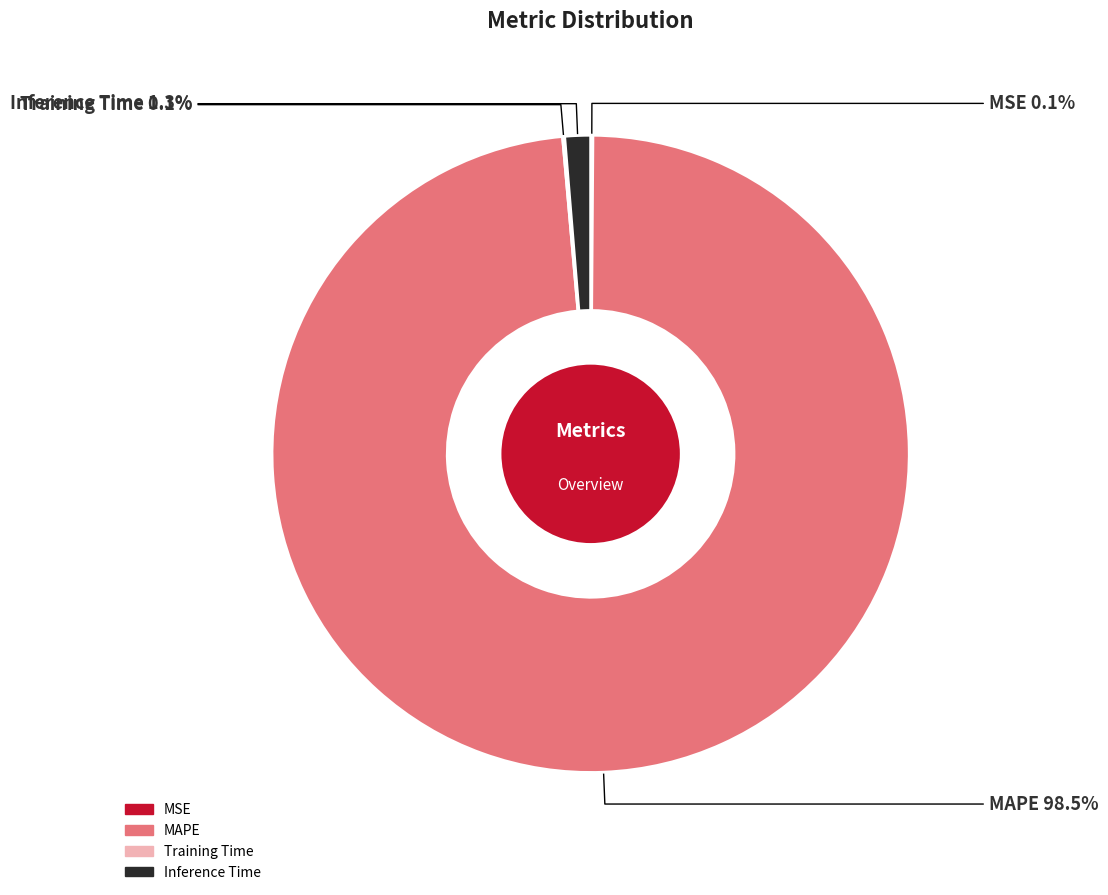

What percentage is the Inference Time slice, to the nearest percent?

1%